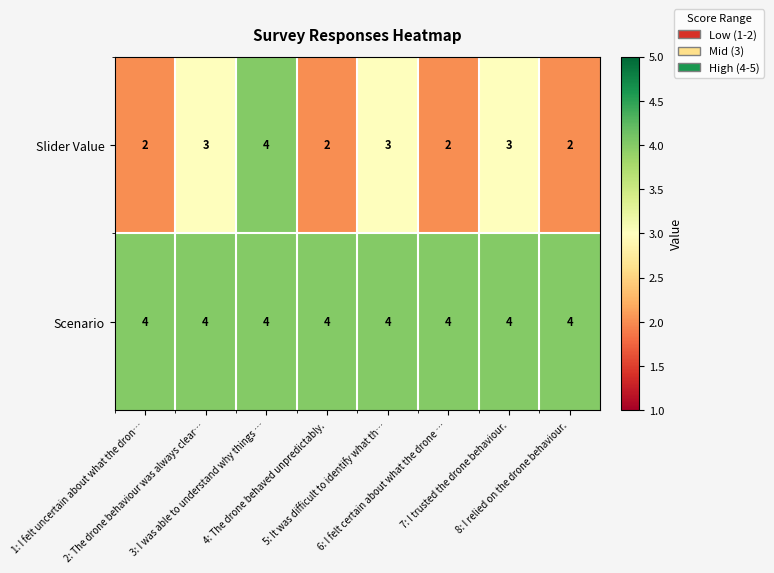

Which series has the largest range (max minus min)?

Slider Value